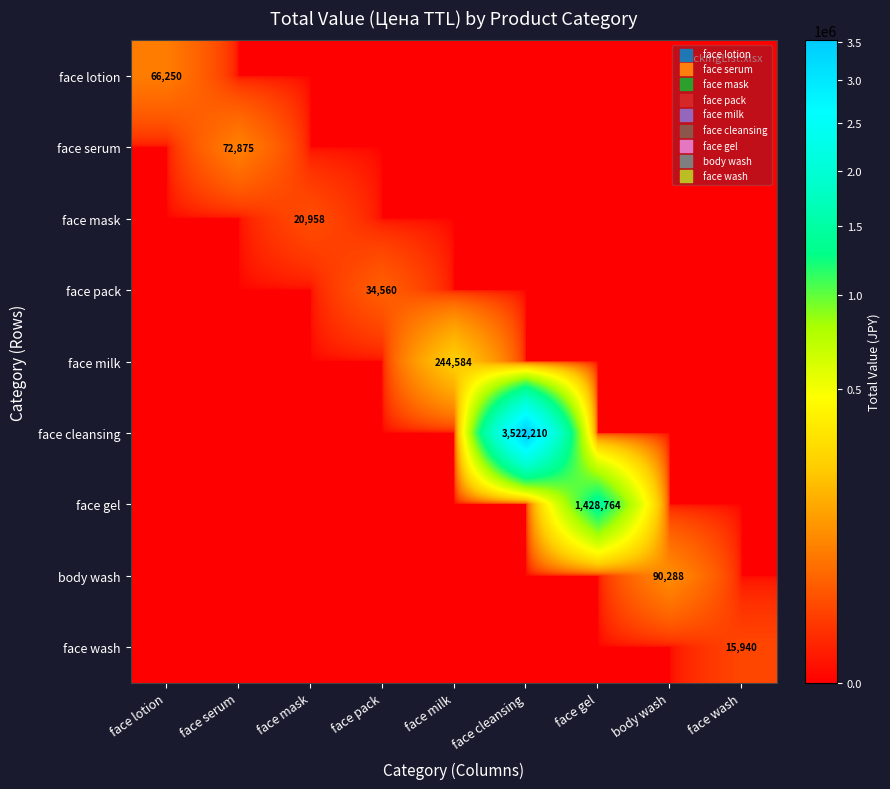

Rank the series by their maximum value, from lowest to highest.

face wash, face mask, face pack, face lotion, face serum, body wash, face milk, face gel, face cleansing